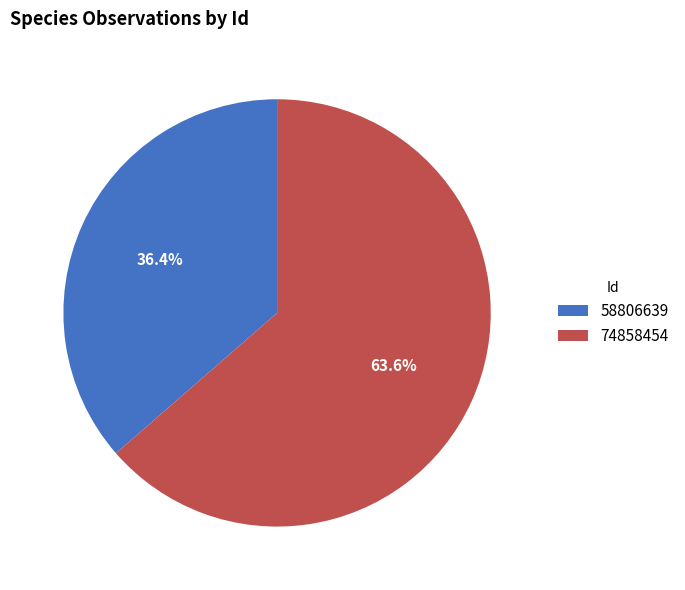

Which has a higher value, 74858454 or 58806639?

74858454